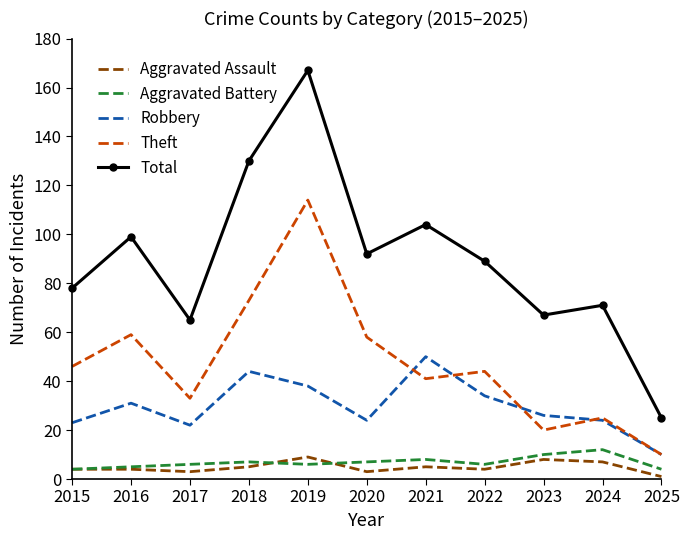

What value does the Aggravated Battery series have at 2021?

8